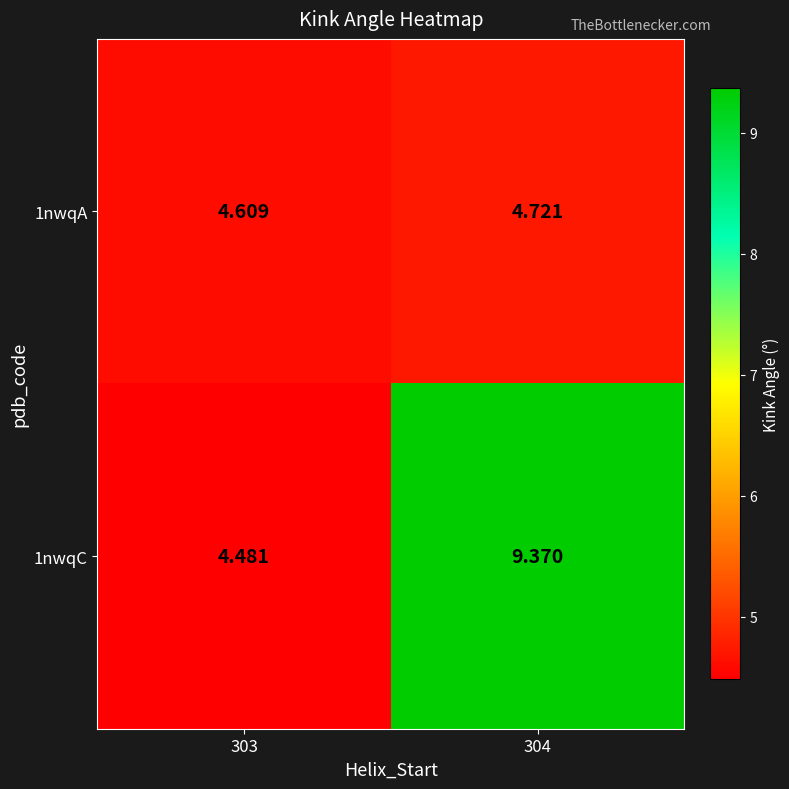

Is the value of 1nwqC at 304 greater than the value of 1nwqA at 303?

Yes